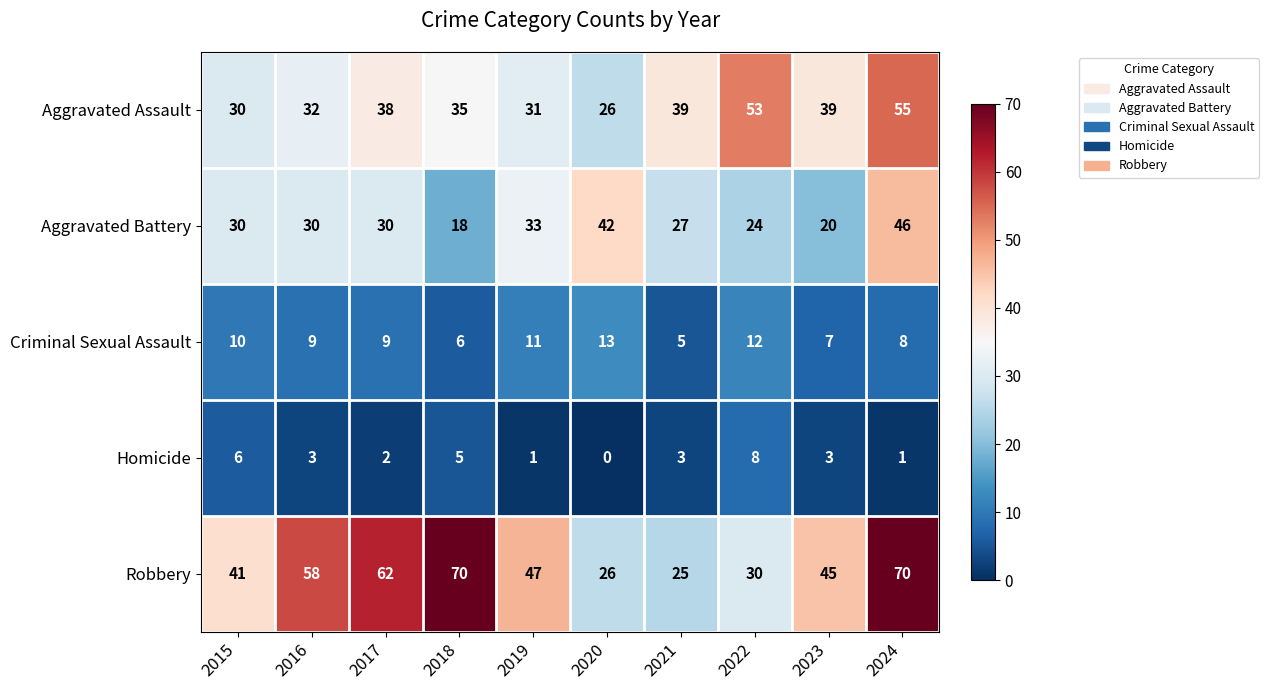

Which series has the largest total across all categories?

Robbery